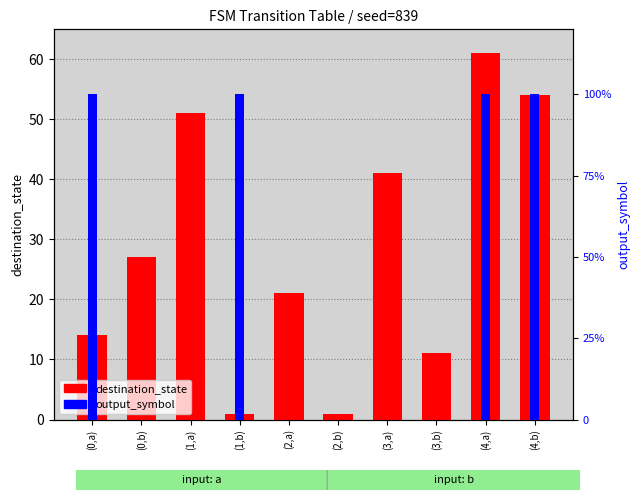

At which category is the sum across all series the highest?

(4,a)